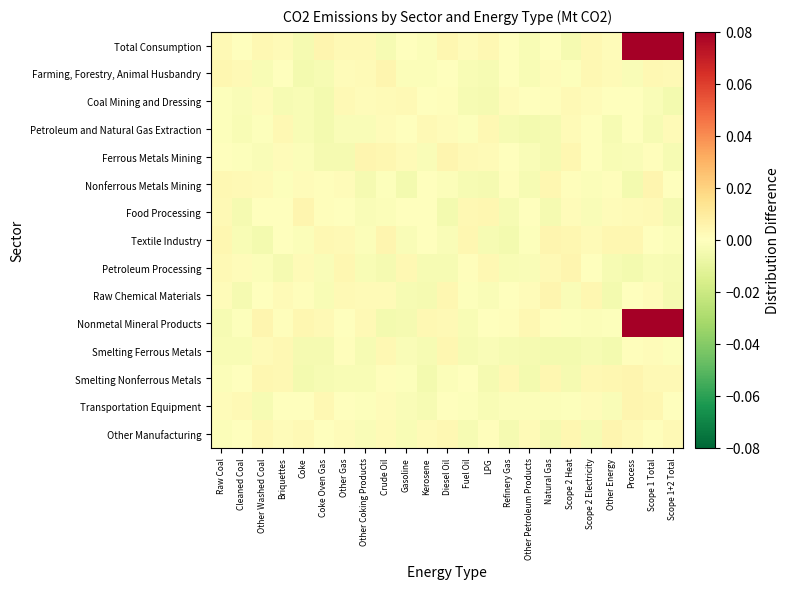

Reading left to right, list all the values displayed in this chart.

Total Consumption: Raw Coal=0.0	Cleaned Coal=-0.0	Other Washed Coal=0.0	Briquettes=0.0	Coke=-0.0	Coke Oven Gas=0.0	Other Gas=0.0	Other Coking Products=0.0	Crude Oil=-0.0	Gasoline=-0.0	Kerosene=-0.0	Diesel Oil=0.0	Fuel Oil=0.0	LPG=0.0	Refinery Gas=-0.0	Other Petroleum Products=-0.0	Natural Gas=0.0	Scope 2 Heat=-0.0	Scope 2 Electricity=0.0	Other Energy=0.0	Process=0.8	Scope 1 Total=0.8	Scope 1+2 Total=0.8
Farming, Forestry, Animal Husbandry: Raw Coal=0.0	Cleaned Coal=0.0	Other Washed Coal=-0.0	Briquettes=-0.0	Coke=-0.0	Coke Oven Gas=-0.0	Other Gas=0.0	Other Coking Products=0.0	Crude Oil=0.0	Gasoline=-0.0	Kerosene=-0.0	Diesel Oil=-0.0	Fuel Oil=-0.0	LPG=-0.0	Refinery Gas=-0.0	Other Petroleum Products=-0.0	Natural Gas=0.0	Scope 2 Heat=-0.0	Scope 2 Electricity=0.0	Other Energy=0.0	Process=-0.0	Scope 1 Total=0.0	Scope 1+2 Total=0.0
Coal Mining and Dressing: Raw Coal=-0.0	Cleaned Coal=-0.0	Other Washed Coal=0.0	Briquettes=-0.0	Coke=-0.0	Coke Oven Gas=-0.0	Other Gas=0.0	Other Coking Products=0.0	Crude Oil=0.0	Gasoline=0.0	Kerosene=-0.0	Diesel Oil=0.0	Fuel Oil=-0.0	LPG=-0.0	Refinery Gas=0.0	Other Petroleum Products=-0.0	Natural Gas=0.0	Scope 2 Heat=0.0	Scope 2 Electricity=0.0	Other Energy=0.0	Process=0.0	Scope 1 Total=-0.0	Scope 1+2 Total=-0.0
Petroleum and Natural Gas Extraction: Raw Coal=-0.0	Cleaned Coal=-0.0	Other Washed Coal=-0.0	Briquettes=0.0	Coke=-0.0	Coke Oven Gas=-0.0	Other Gas=-0.0	Other Coking Products=-0.0	Crude Oil=0.0	Gasoline=0.0	Kerosene=0.0	Diesel Oil=0.0	Fuel Oil=-0.0	LPG=0.0	Refinery Gas=-0.0	Other Petroleum Products=-0.0	Natural Gas=-0.0	Scope 2 Heat=0.0	Scope 2 Electricity=-0.0	Other Energy=-0.0	Process=0.0	Scope 1 Total=-0.0	Scope 1+2 Total=0.0
Ferrous Metals Mining: Raw Coal=-0.0	Cleaned Coal=-0.0	Other Washed Coal=-0.0	Briquettes=0.0	Coke=-0.0	Coke Oven Gas=-0.0	Other Gas=-0.0	Other Coking Products=0.0	Crude Oil=0.0	Gasoline=0.0	Kerosene=-0.0	Diesel Oil=0.0	Fuel Oil=0.0	LPG=0.0	Refinery Gas=-0.0	Other Petroleum Products=-0.0	Natural Gas=-0.0	Scope 2 Heat=0.0	Scope 2 Electricity=-0.0	Other Energy=-0.0	Process=-0.0	Scope 1 Total=0.0	Scope 1+2 Total=-0.0
Nonferrous Metals Mining: Raw Coal=0.0	Cleaned Coal=0.0	Other Washed Coal=0.0	Briquettes=-0.0	Coke=0.0	Coke Oven Gas=0.0	Other Gas=0.0	Other Coking Products=-0.0	Crude Oil=-0.0	Gasoline=-0.0	Kerosene=-0.0	Diesel Oil=-0.0	Fuel Oil=-0.0	LPG=-0.0	Refinery Gas=0.0	Other Petroleum Products=-0.0	Natural Gas=0.0	Scope 2 Heat=0.0	Scope 2 Electricity=-0.0	Other Energy=0.0	Process=-0.0	Scope 1 Total=0.0	Scope 1+2 Total=-0.0
Food Processing: Raw Coal=0.0	Cleaned Coal=-0.0	Other Washed Coal=-0.0	Briquettes=-0.0	Coke=0.0	Coke Oven Gas=0.0	Other Gas=-0.0	Other Coking Products=-0.0	Crude Oil=-0.0	Gasoline=0.0	Kerosene=-0.0	Diesel Oil=-0.0	Fuel Oil=0.0	LPG=0.0	Refinery Gas=-0.0	Other Petroleum Products=0.0	Natural Gas=-0.0	Scope 2 Heat=0.0	Scope 2 Electricity=-0.0	Other Energy=0.0	Process=0.0	Scope 1 Total=0.0	Scope 1+2 Total=-0.0
Textile Industry: Raw Coal=0.0	Cleaned Coal=-0.0	Other Washed Coal=-0.0	Briquettes=0.0	Coke=-0.0	Coke Oven Gas=0.0	Other Gas=0.0	Other Coking Products=-0.0	Crude Oil=0.0	Gasoline=-0.0	Kerosene=0.0	Diesel Oil=-0.0	Fuel Oil=0.0	LPG=-0.0	Refinery Gas=-0.0	Other Petroleum Products=-0.0	Natural Gas=0.0	Scope 2 Heat=0.0	Scope 2 Electricity=0.0	Other Energy=0.0	Process=0.0	Scope 1 Total=0.0	Scope 1+2 Total=-0.0
Petroleum Processing: Raw Coal=0.0	Cleaned Coal=0.0	Other Washed Coal=-0.0	Briquettes=-0.0	Coke=0.0	Coke Oven Gas=-0.0	Other Gas=0.0	Other Coking Products=-0.0	Crude Oil=-0.0	Gasoline=0.0	Kerosene=-0.0	Diesel Oil=-0.0	Fuel Oil=0.0	LPG=0.0	Refinery Gas=-0.0	Other Petroleum Products=-0.0	Natural Gas=0.0	Scope 2 Heat=0.0	Scope 2 Electricity=0.0	Other Energy=-0.0	Process=-0.0	Scope 1 Total=-0.0	Scope 1+2 Total=-0.0
Raw Chemical Materials: Raw Coal=0.0	Cleaned Coal=-0.0	Other Washed Coal=0.0	Briquettes=0.0	Coke=0.0	Coke Oven Gas=-0.0	Other Gas=0.0	Other Coking Products=0.0	Crude Oil=0.0	Gasoline=-0.0	Kerosene=-0.0	Diesel Oil=0.0	Fuel Oil=-0.0	LPG=-0.0	Refinery Gas=-0.0	Other Petroleum Products=0.0	Natural Gas=0.0	Scope 2 Heat=-0.0	Scope 2 Electricity=0.0	Other Energy=-0.0	Process=0.0	Scope 1 Total=0.0	Scope 1+2 Total=-0.0
Nonmetal Mineral Products: Raw Coal=-0.0	Cleaned Coal=-0.0	Other Washed Coal=0.0	Briquettes=0.0	Coke=0.0	Coke Oven Gas=0.0	Other Gas=-0.0	Other Coking Products=0.0	Crude Oil=-0.0	Gasoline=-0.0	Kerosene=0.0	Diesel Oil=0.0	Fuel Oil=-0.0	LPG=0.0	Refinery Gas=0.0	Other Petroleum Products=0.0	Natural Gas=0.0	Scope 2 Heat=-0.0	Scope 2 Electricity=-0.0	Other Energy=-0.0	Process=0.8	Scope 1 Total=0.8	Scope 1+2 Total=0.8
Smelting Ferrous Metals: Raw Coal=-0.0	Cleaned Coal=-0.0	Other Washed Coal=0.0	Briquettes=0.0	Coke=-0.0	Coke Oven Gas=-0.0	Other Gas=0.0	Other Coking Products=-0.0	Crude Oil=0.0	Gasoline=-0.0	Kerosene=-0.0	Diesel Oil=0.0	Fuel Oil=-0.0	LPG=-0.0	Refinery Gas=-0.0	Other Petroleum Products=-0.0	Natural Gas=-0.0	Scope 2 Heat=-0.0	Scope 2 Electricity=-0.0	Other Energy=-0.0	Process=0.0	Scope 1 Total=0.0	Scope 1+2 Total=-0.0
Smelting Nonferrous Metals: Raw Coal=-0.0	Cleaned Coal=0.0	Other Washed Coal=0.0	Briquettes=0.0	Coke=-0.0	Coke Oven Gas=-0.0	Other Gas=-0.0	Other Coking Products=-0.0	Crude Oil=0.0	Gasoline=-0.0	Kerosene=-0.0	Diesel Oil=-0.0	Fuel Oil=0.0	LPG=-0.0	Refinery Gas=0.0	Other Petroleum Products=-0.0	Natural Gas=0.0	Scope 2 Heat=-0.0	Scope 2 Electricity=0.0	Other Energy=0.0	Process=0.0	Scope 1 Total=0.0	Scope 1+2 Total=0.0
Transportation Equipment: Raw Coal=0.0	Cleaned Coal=0.0	Other Washed Coal=-0.0	Briquettes=0.0	Coke=0.0	Coke Oven Gas=0.0	Other Gas=-0.0	Other Coking Products=-0.0	Crude Oil=0.0	Gasoline=-0.0	Kerosene=-0.0	Diesel Oil=-0.0	Fuel Oil=-0.0	LPG=-0.0	Refinery Gas=-0.0	Other Petroleum Products=-0.0	Natural Gas=-0.0	Scope 2 Heat=-0.0	Scope 2 Electricity=0.0	Other Energy=-0.0	Process=0.0	Scope 1 Total=0.0	Scope 1+2 Total=-0.0
Other Manufacturing: Raw Coal=-0.0	Cleaned Coal=0.0	Other Washed Coal=0.0	Briquettes=0.0	Coke=0.0	Coke Oven Gas=0.0	Other Gas=0.0	Other Coking Products=-0.0	Crude Oil=0.0	Gasoline=-0.0	Kerosene=0.0	Diesel Oil=0.0	Fuel Oil=-0.0	LPG=0.0	Refinery Gas=-0.0	Other Petroleum Products=0.0	Natural Gas=-0.0	Scope 2 Heat=0.0	Scope 2 Electricity=-0.0	Other Energy=0.0	Process=0.0	Scope 1 Total=0.0	Scope 1+2 Total=0.0